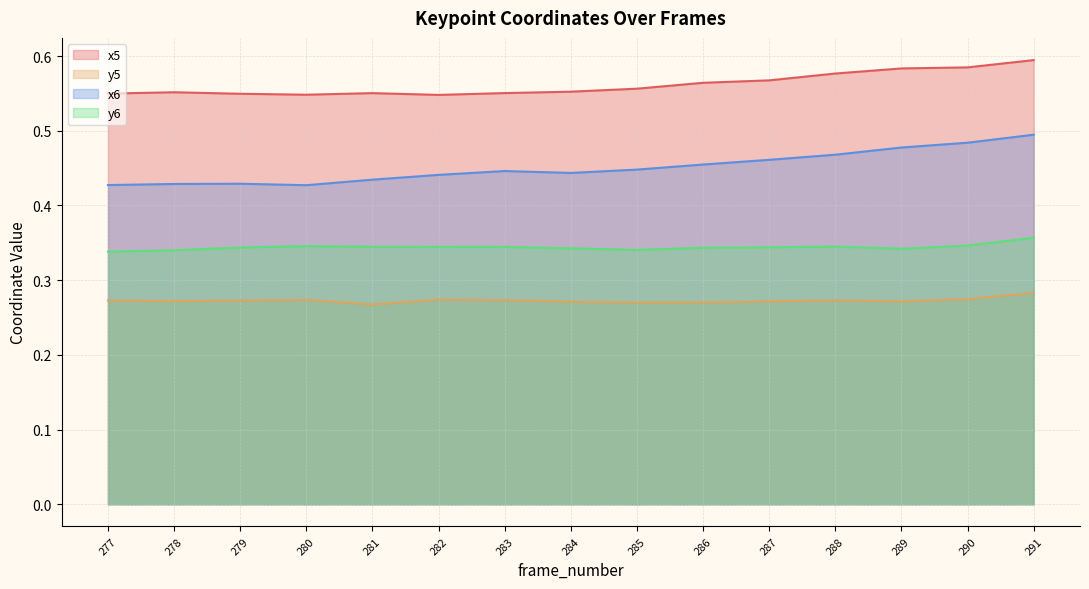

Count the y6 values in the range 0 to 1.

15